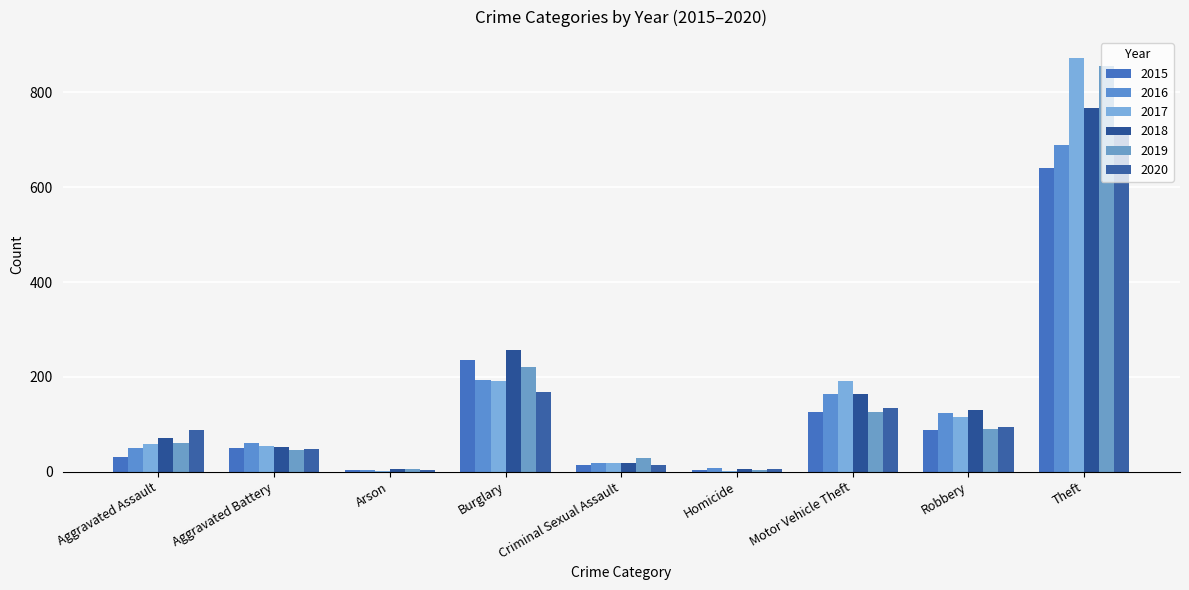

Are the bars horizontal?

No